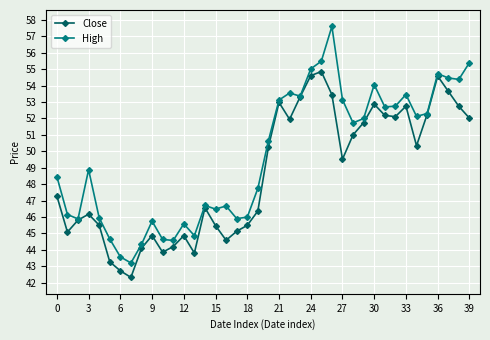

Which series has the widest spread of values?

High